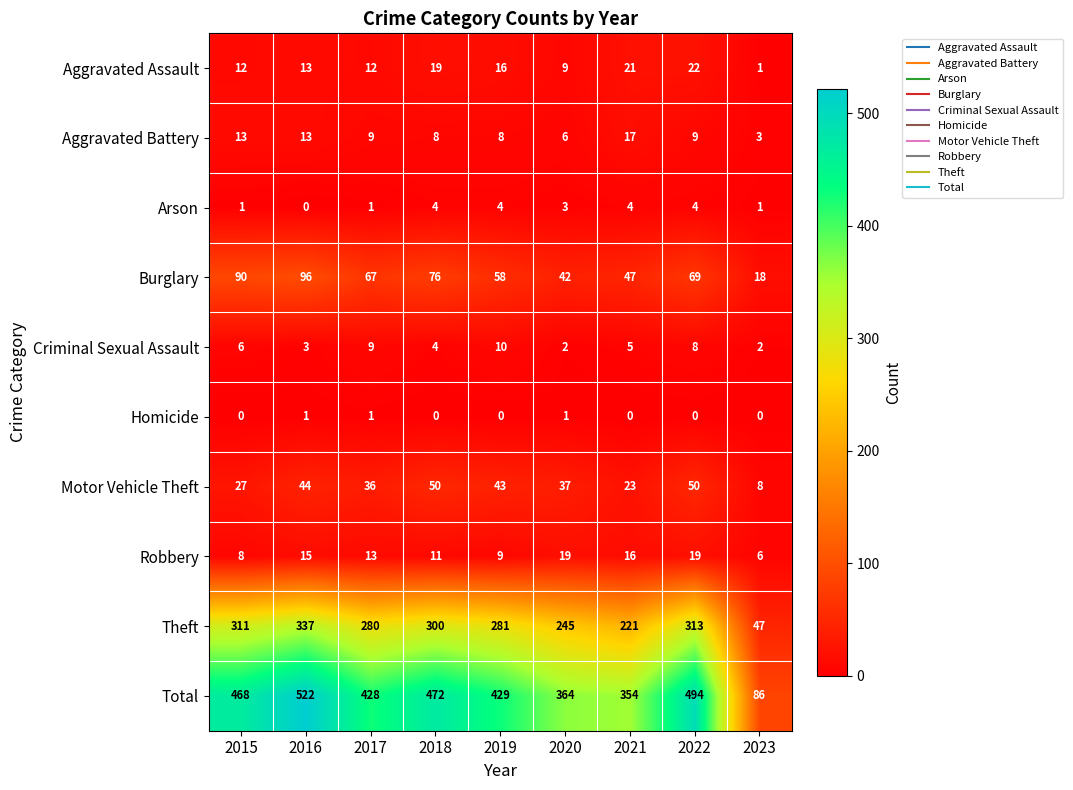

List the series in order of their peak value, lowest first.

Homicide, Arson, Criminal Sexual Assault, Aggravated Battery, Robbery, Aggravated Assault, Motor Vehicle Theft, Burglary, Theft, Total